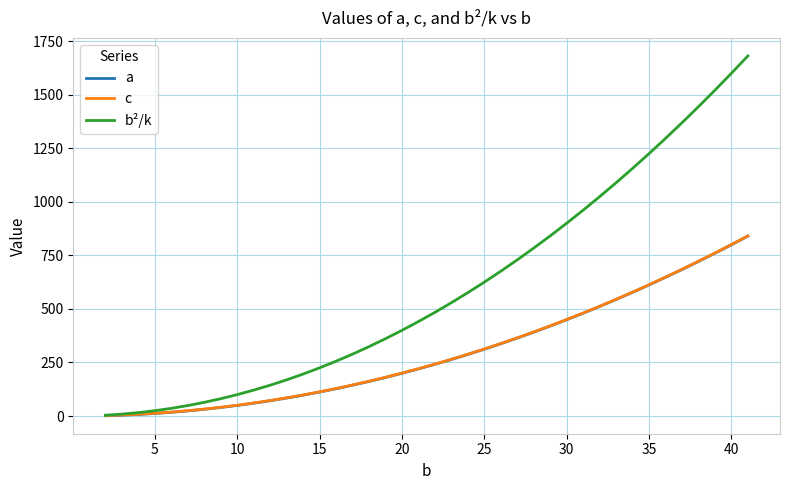

Which series has the widest spread of values?

b²/k